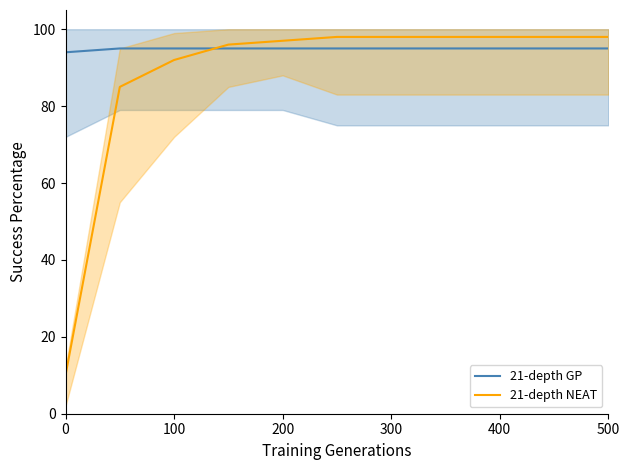

True or false: 21-depth NEAT and 21-depth GP intersect in this chart.

True